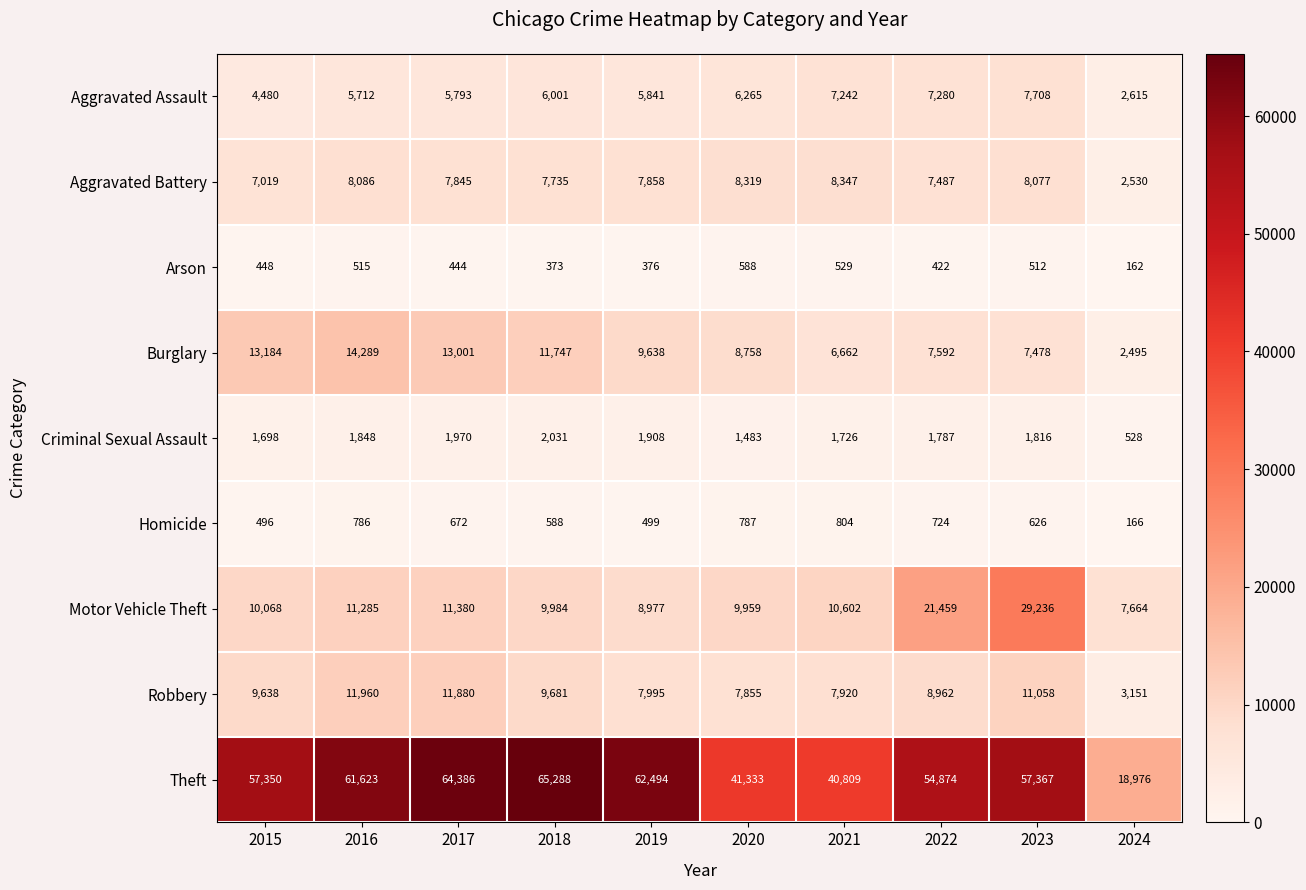

What is the spread (max minus min) of values at 2024?

18814